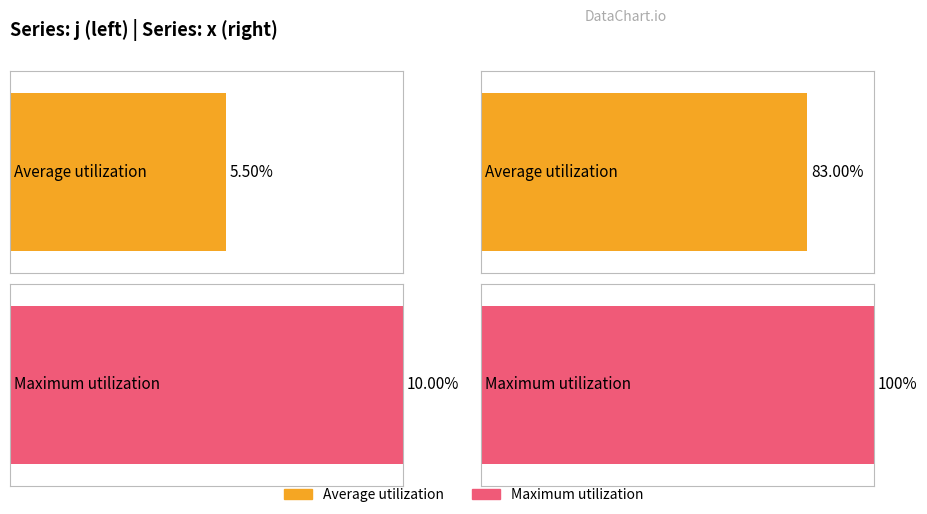

At which label does j first exceed 6?

1